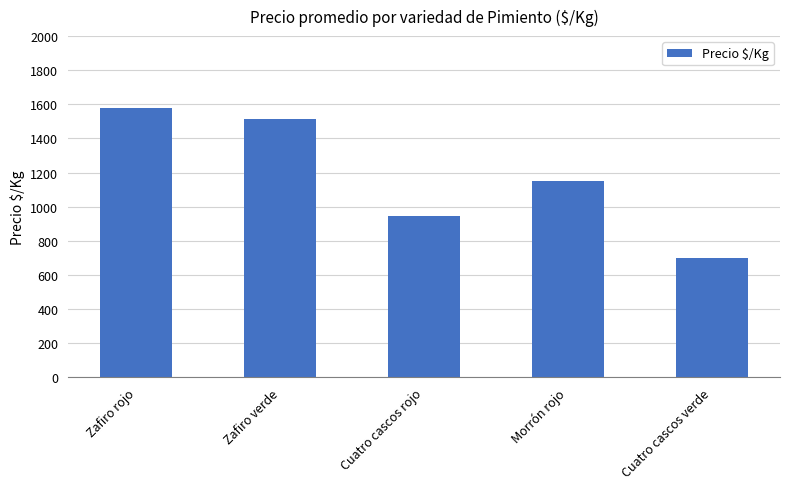

What position from the left is Morrón rojo?

4